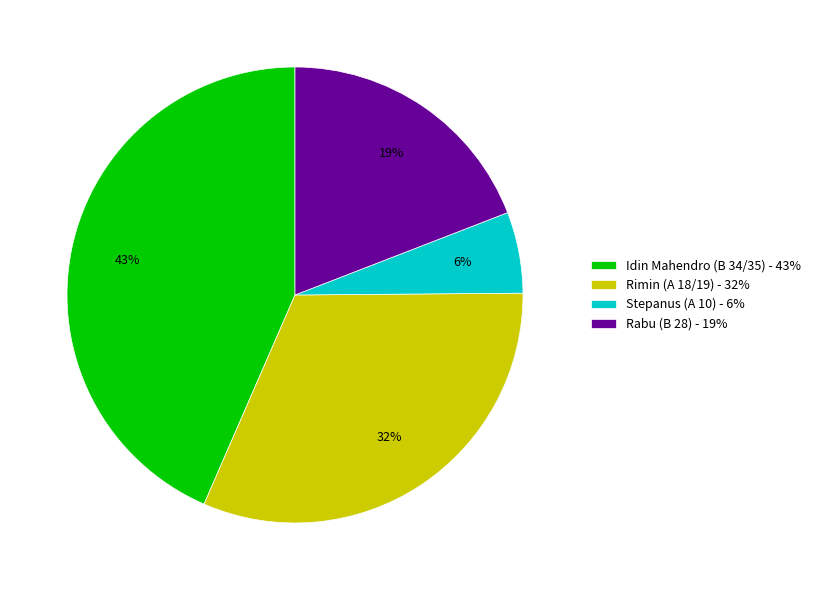

Is there any slice that represents more than half of the pie?

No